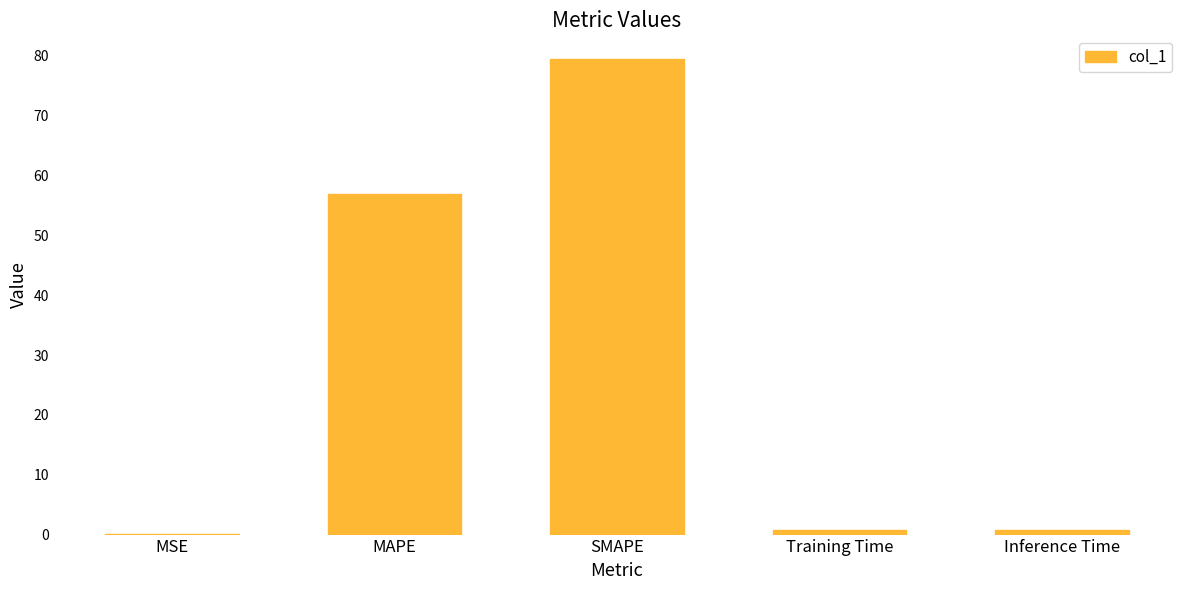

Where is the data nearest to the value 39?

MAPE